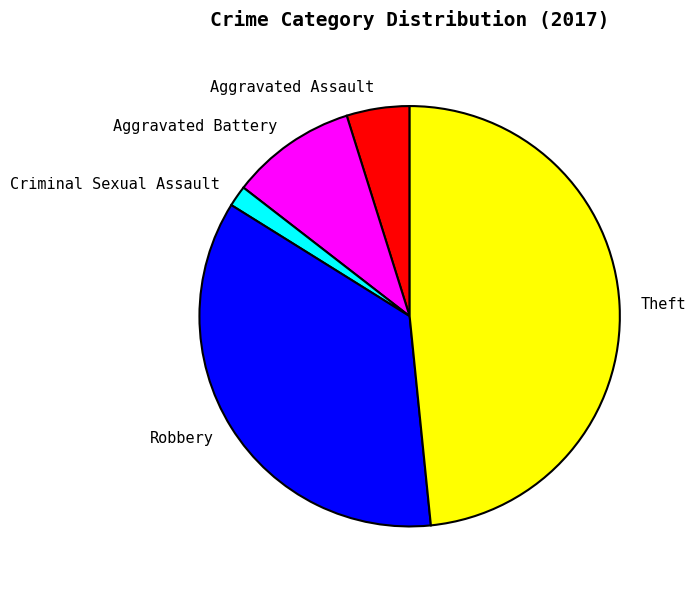

Rank the categories by value from highest to lowest.

Theft, Robbery, Aggravated Battery, Aggravated Assault, Criminal Sexual Assault